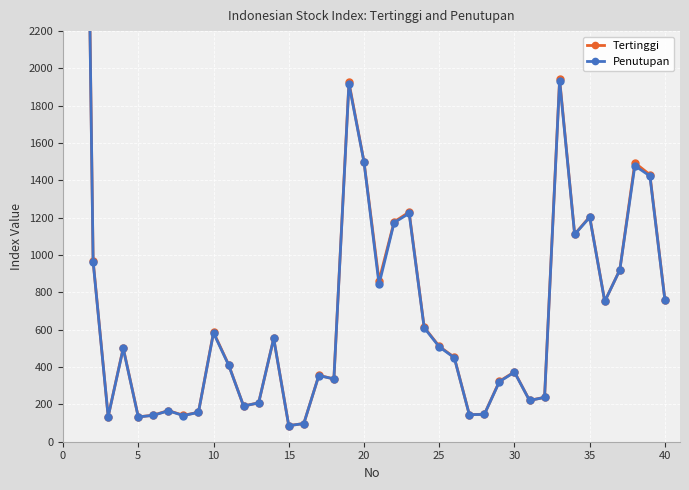

What is the difference between the maximum and minimum values in the Penutupan series?

6794.0